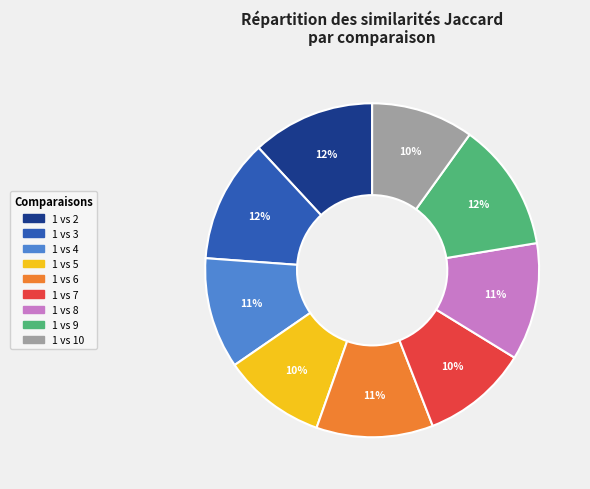

To the nearest percent, what is the combined percentage of 1 vs 3 and 1 vs 8?

23%